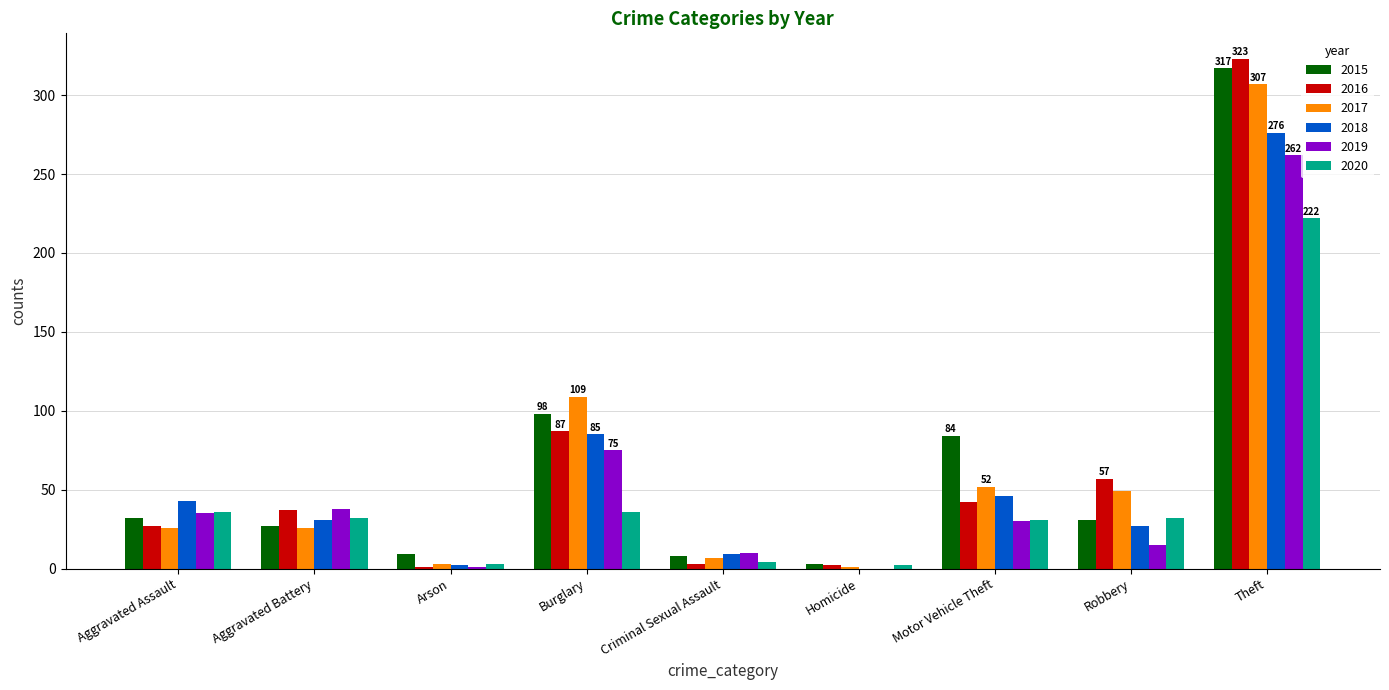

What is the maximum value shown in the chart?

323